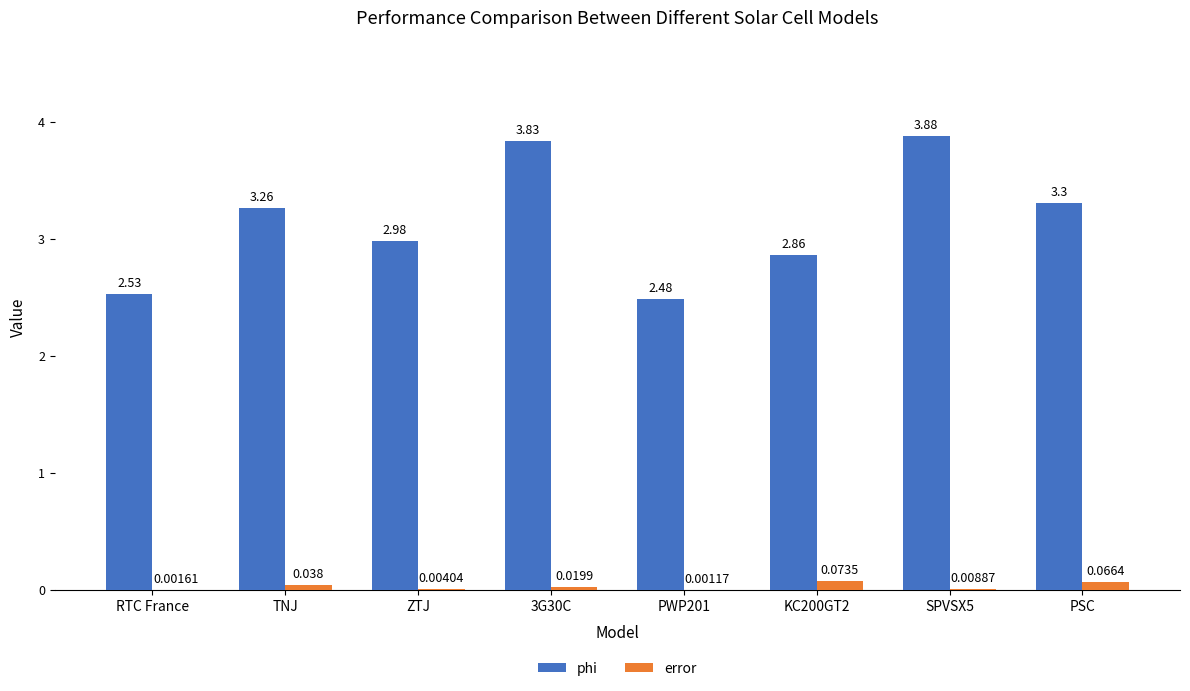

Which series changed the most between KC200GT2 and SPVSX5?

phi